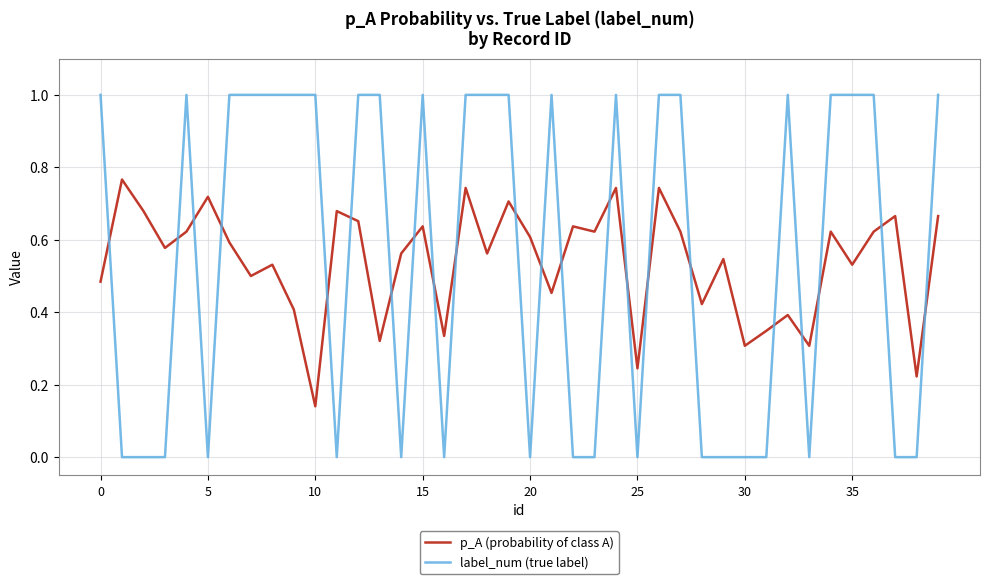

Which series ends up on top after the final intersection of p_A (probability of class A) and label_num (true label)?

label_num (true label)